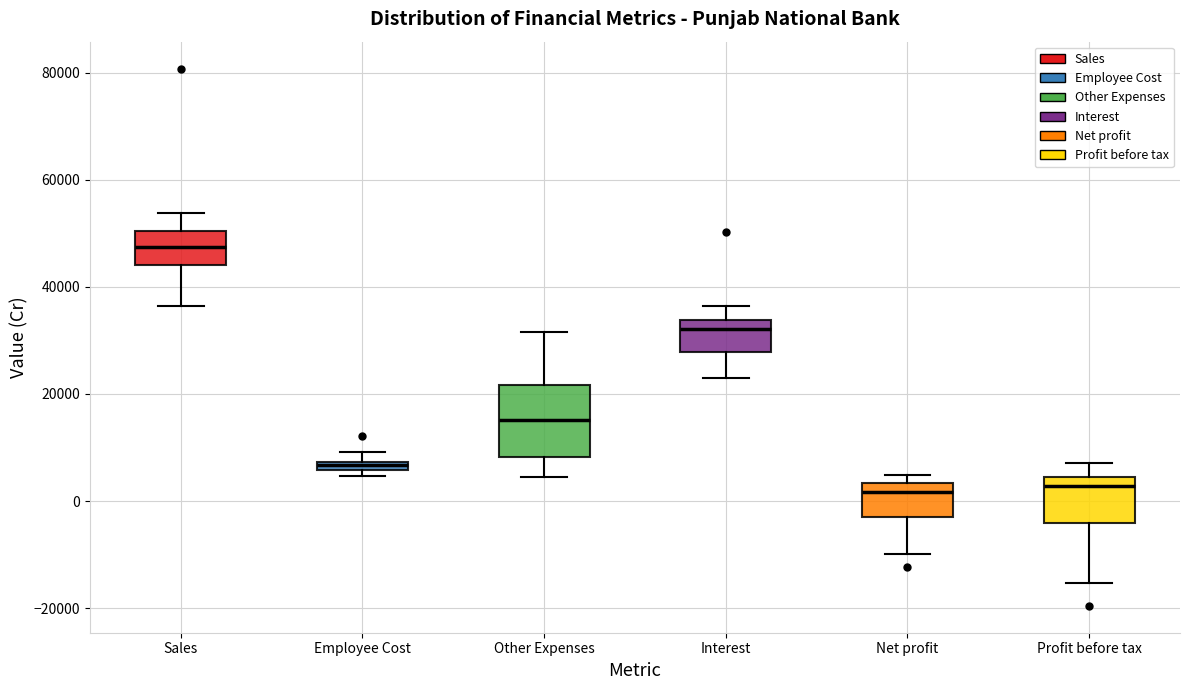

Where is the lower edge of the box for Employee Cost on the y-axis? The values are not printed on the chart, so give them approximately, as read against the axis.

6000